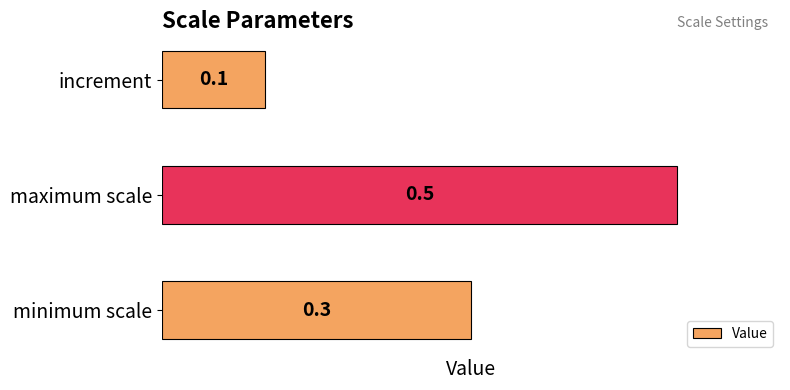

The chart shows a value of 0.2 at maximum scale. True or false?

False